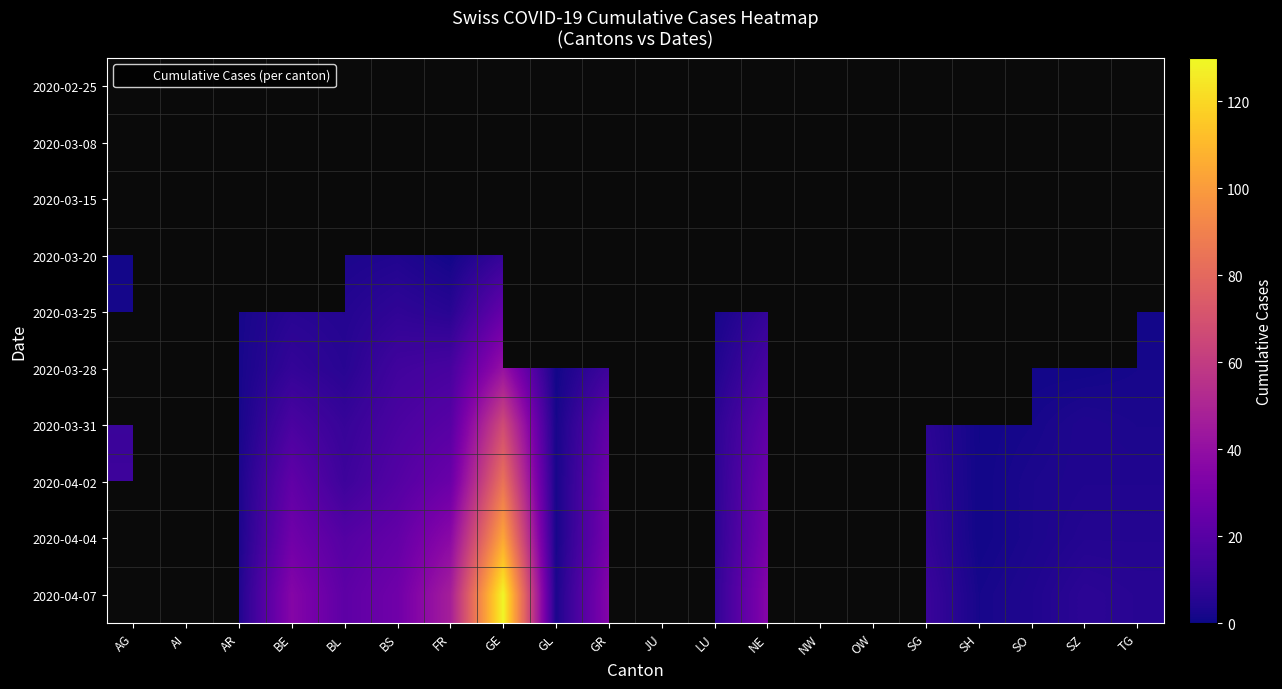

How many data points in 2020-03-25 are above 8?

2